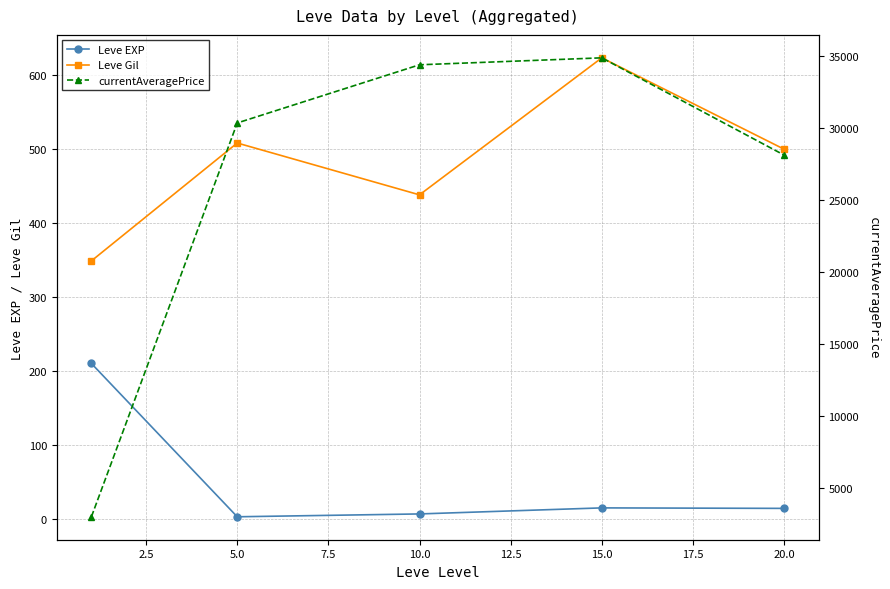

Is this an area chart (filled region under the line)?

No